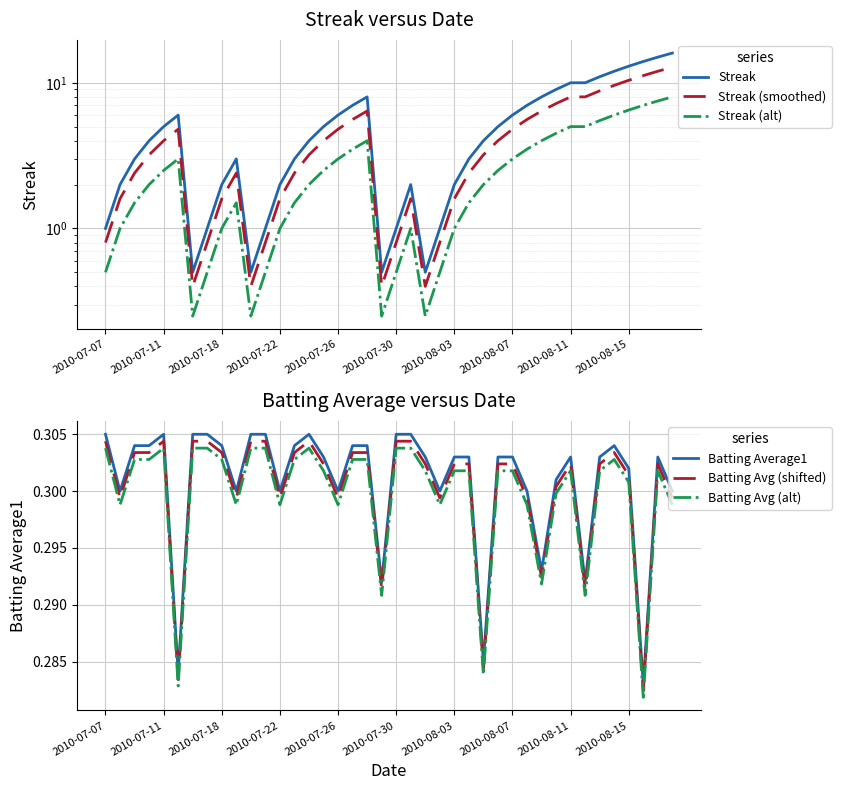

The Batting Avg (alt) series shows 0.2 at 2010-07-26. True or false?

False